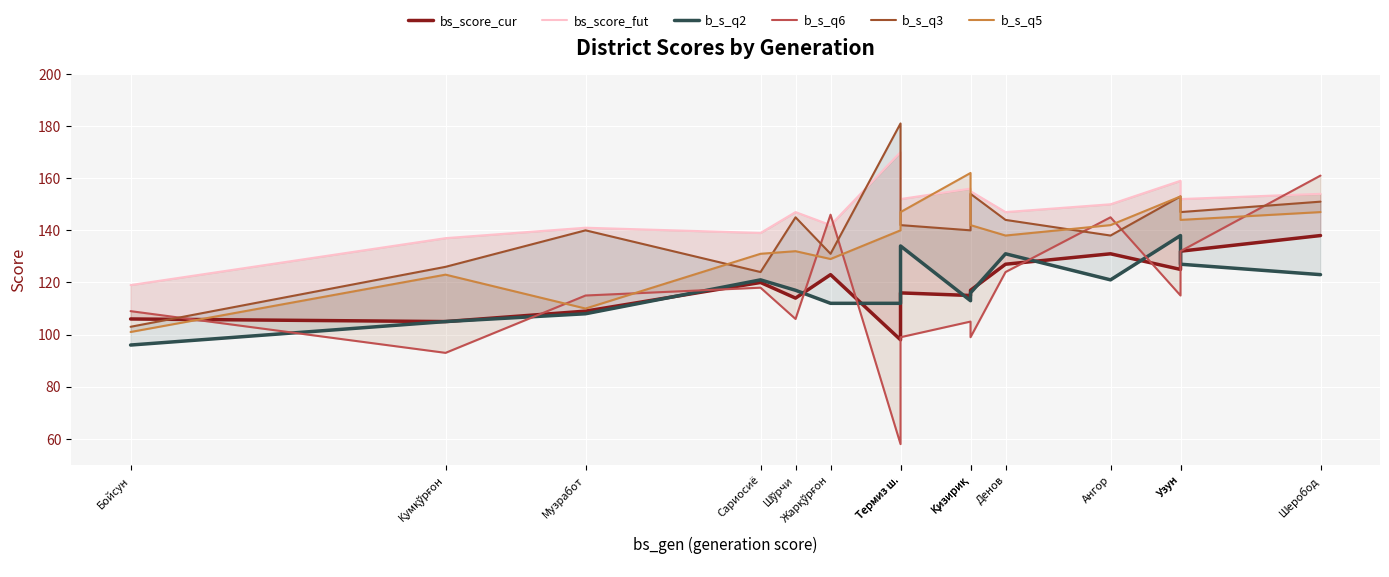

How many categories are shown in the chart?

15